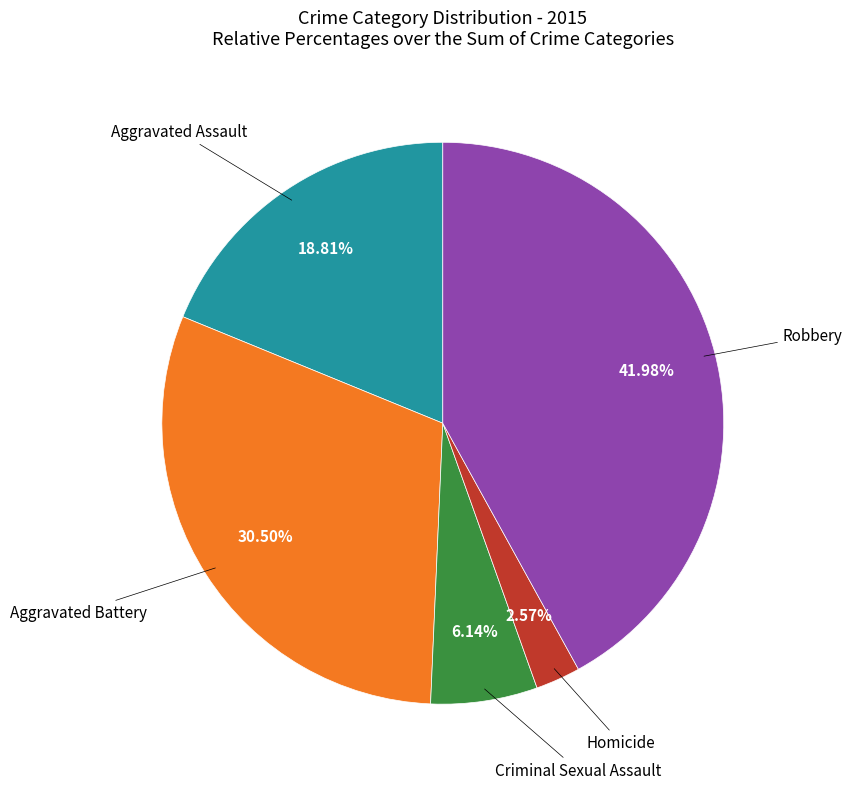

Is there any slice that represents more than half of the pie?

No